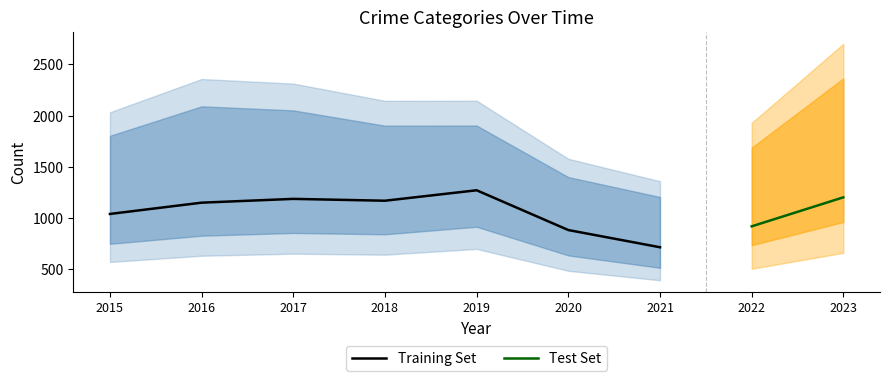

Is this an area chart (filled region under the line)?

No